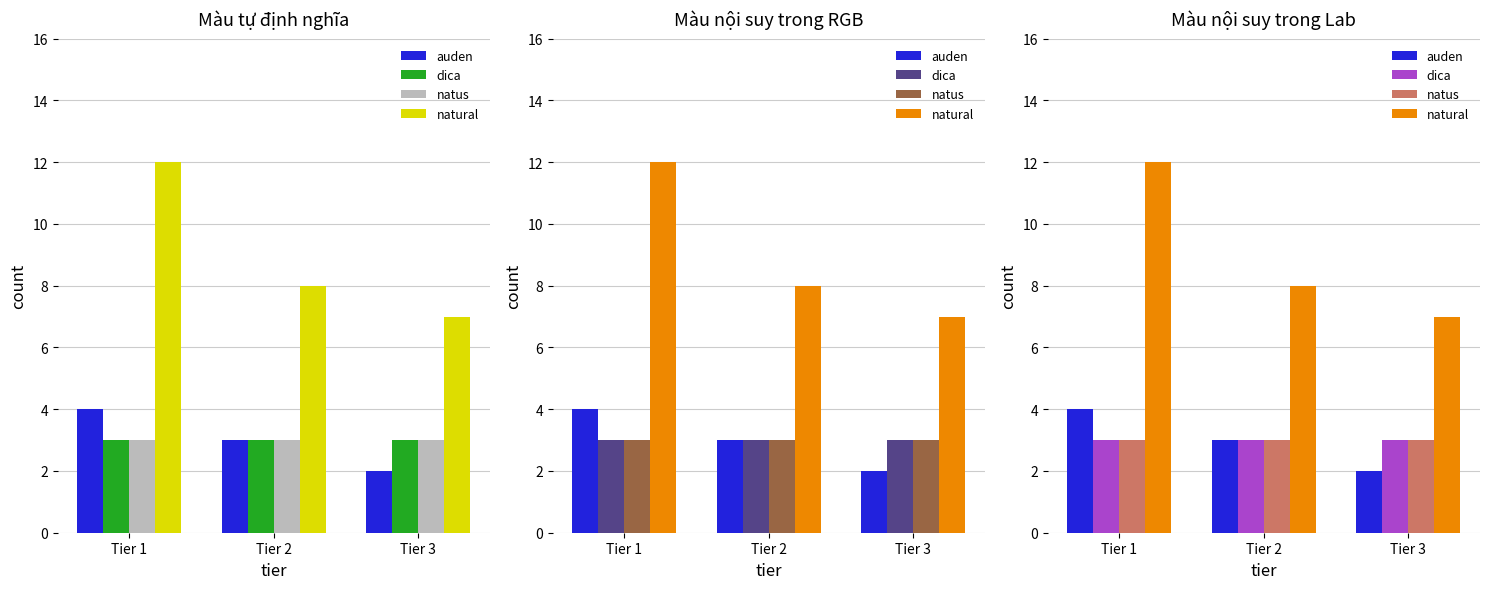

Reading left to right, extract all data points from this chart.

auden: Tier 1=4	Tier 2=3	Tier 3=2
dica: Tier 1=3	Tier 2=3	Tier 3=3
natus: Tier 1=3	Tier 2=3	Tier 3=3
natural: Tier 1=12	Tier 2=8	Tier 3=7